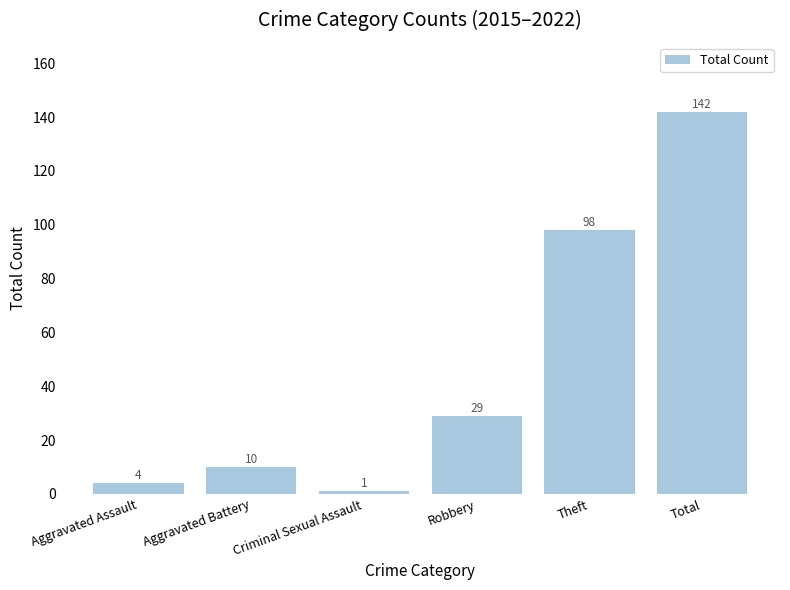

Reading left to right, list all the values displayed in this chart.

Aggravated Assault=4	Aggravated Battery=10	Criminal Sexual Assault=1	Robbery=29	Theft=98	Total=142